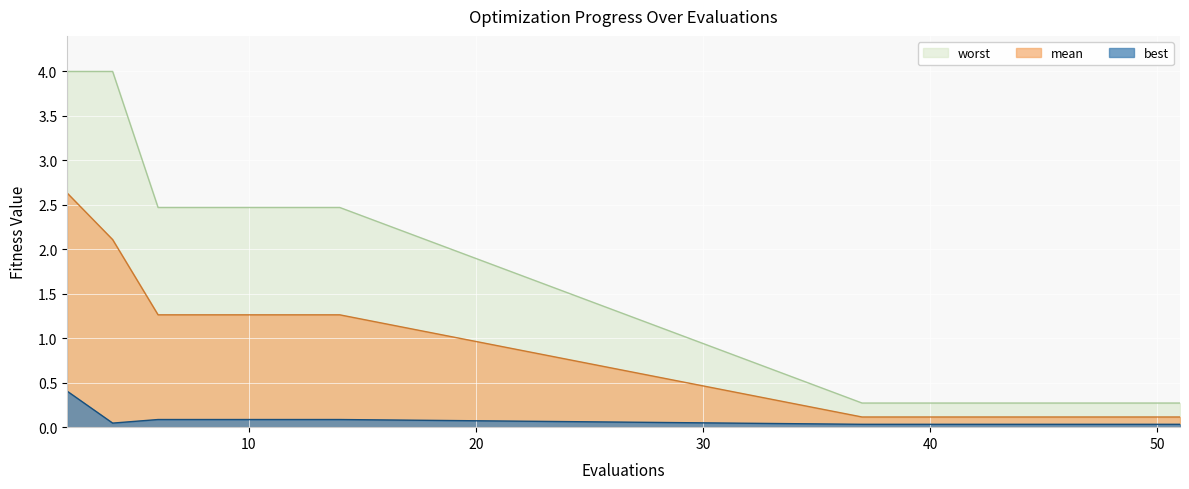

Reading right to left, transcribe all the data shown in this chart.

mean: 51=0.1	49=0.1	47=0.1	45=0.1	43=0.1	41=0.1	39=0.1	37=0.1	14=1.3	12=1.3	10=1.3	8=1.3	6=1.3	4=2.1	2=2.6
best: 51=0.0	49=0.0	47=0.0	45=0.0	43=0.0	41=0.0	39=0.0	37=0.0	14=0.1	12=0.1	10=0.1	8=0.1	6=0.1	4=0.0	2=0.4
worst: 51=0.3	49=0.3	47=0.3	45=0.3	43=0.3	41=0.3	39=0.3	37=0.3	14=2.5	12=2.5	10=2.5	8=2.5	6=2.5	4=4.0	2=4.0